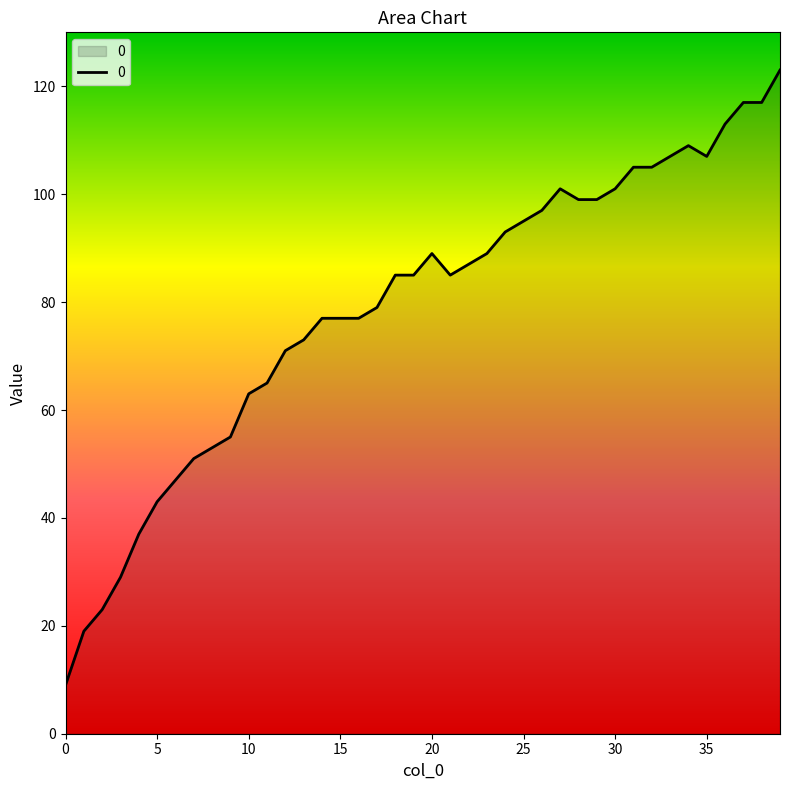

What is the difference between the maximum and minimum values?

114